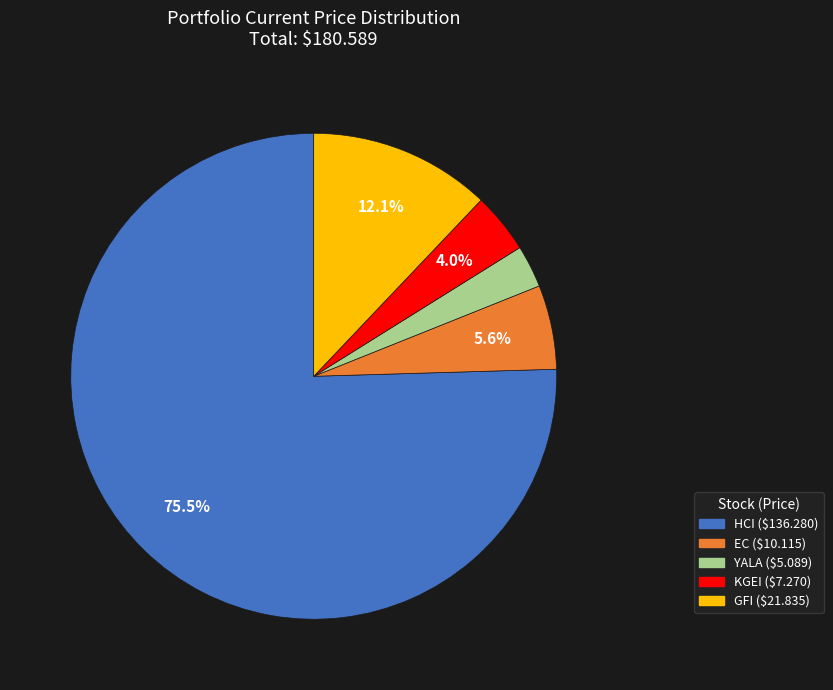

What is the majority slice?

HCI